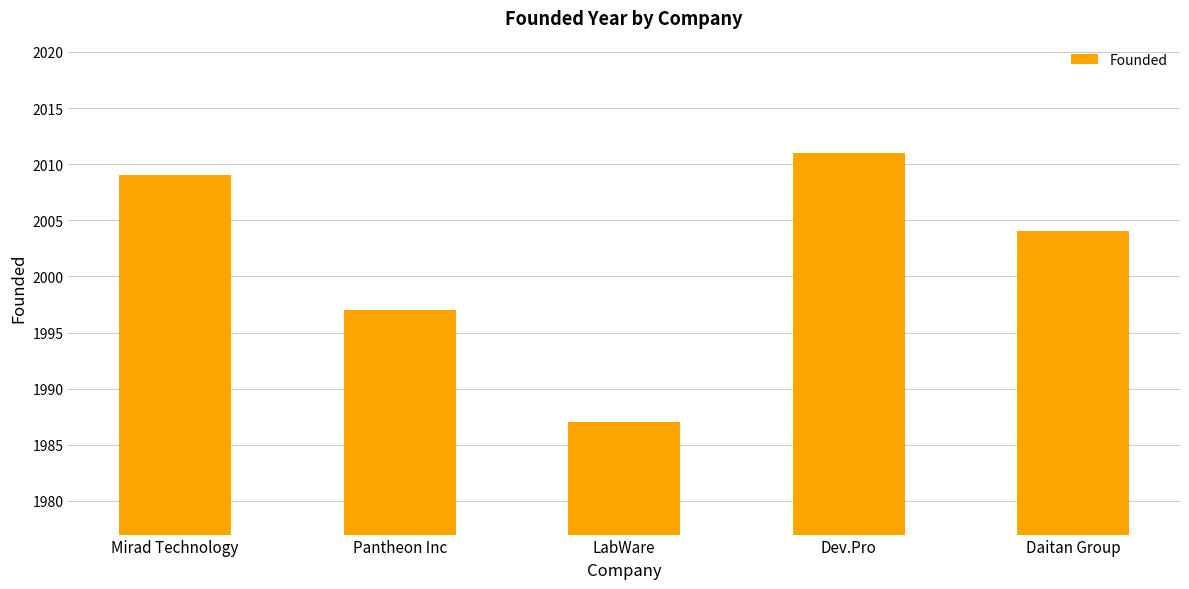

Reading left to right, list all the values displayed in this chart.

2009	1997	1987	2011	2004